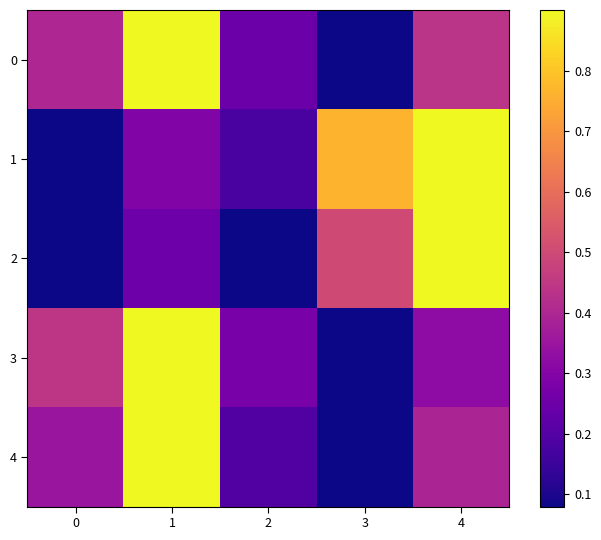

What is the spread (max minus min) of values at 2?

0.3